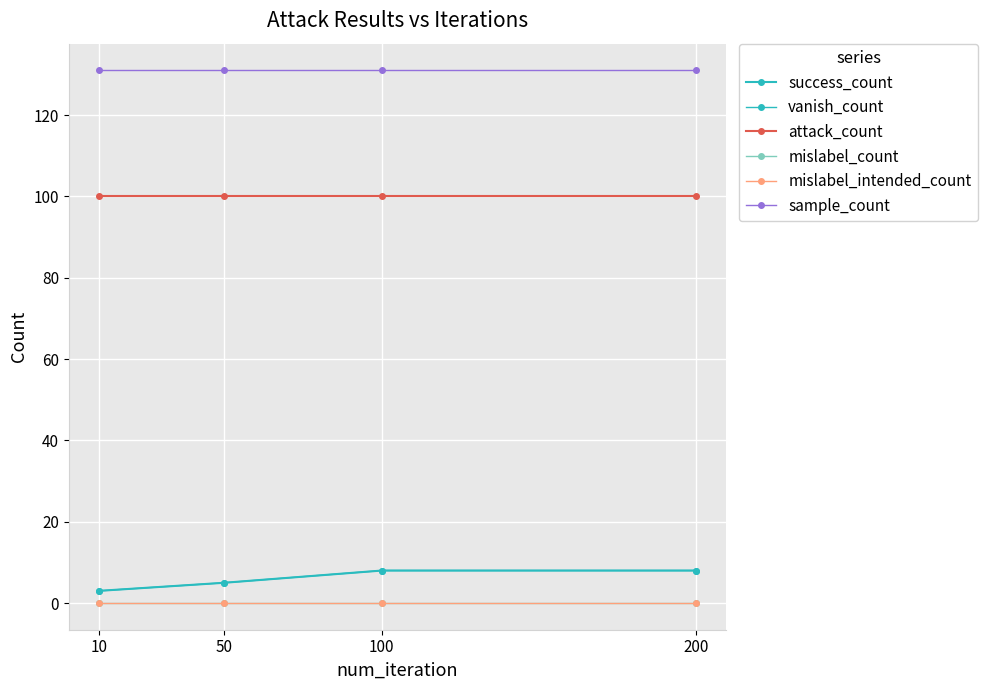

Does the chart have visible grid lines?

Yes